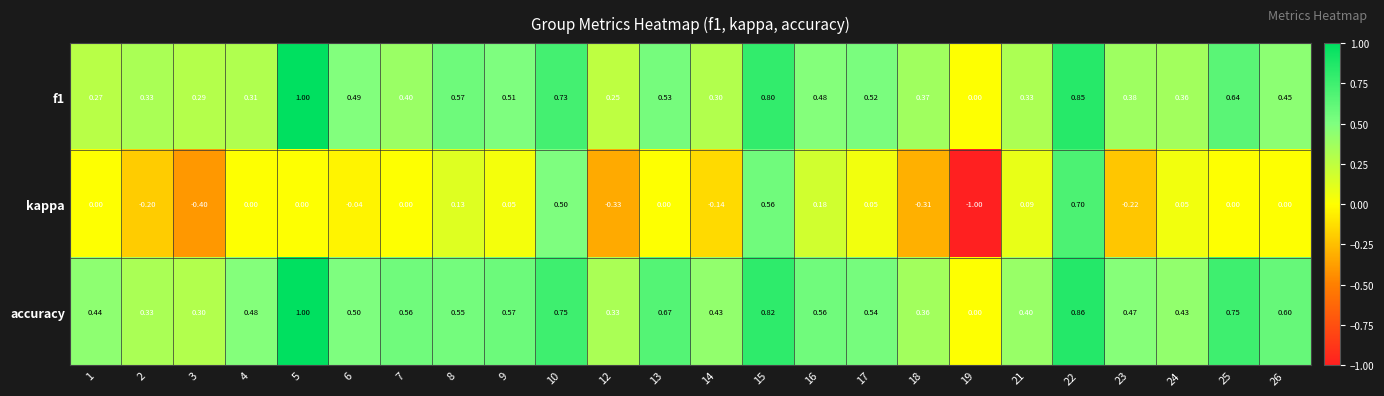

Which series has the largest total across all categories?

accuracy